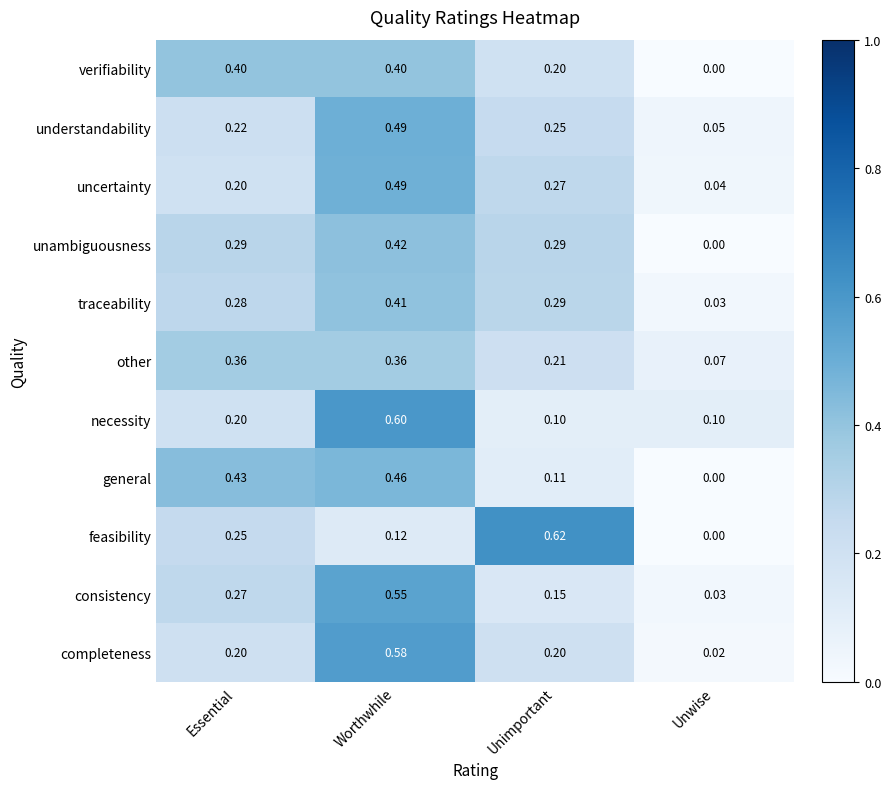

At which category is the sum across all series the highest?

Worthwhile